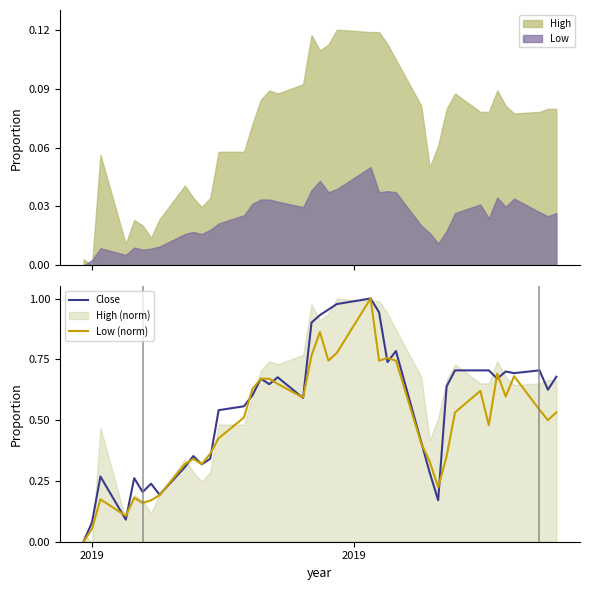

What is the difference between the maximum and minimum values in the Low (norm) series?

1.0